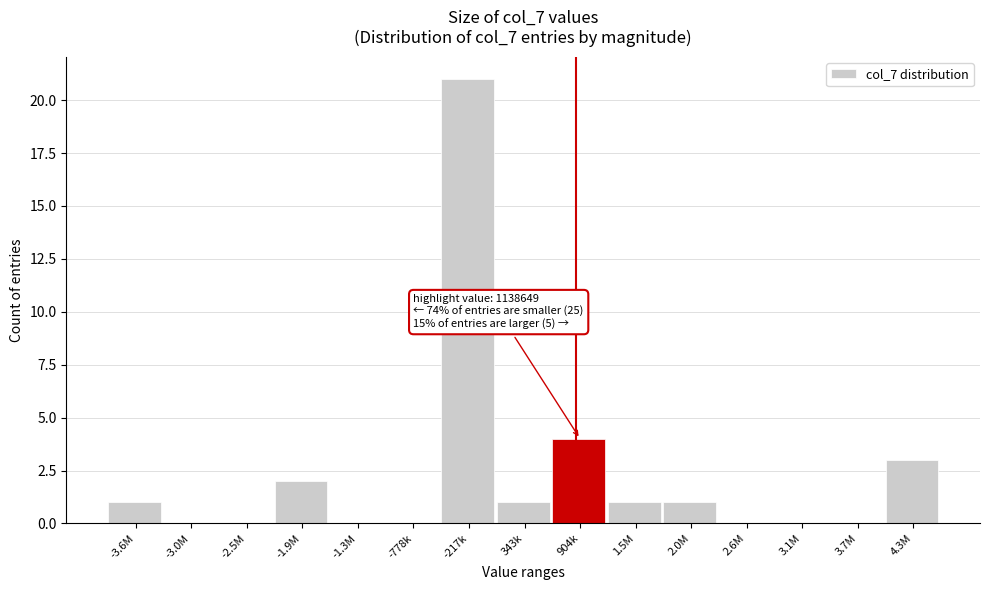

Reading left to right, list all the values displayed in this chart.

-3.6M=1	-3.0M=0	-2.5M=0	-1.9M=2	-1.3M=0	-778k=0	-217k=21	343k=1	904k=4	1.5M=1	2.0M=1	2.6M=0	3.1M=0	3.7M=0	4.3M=3